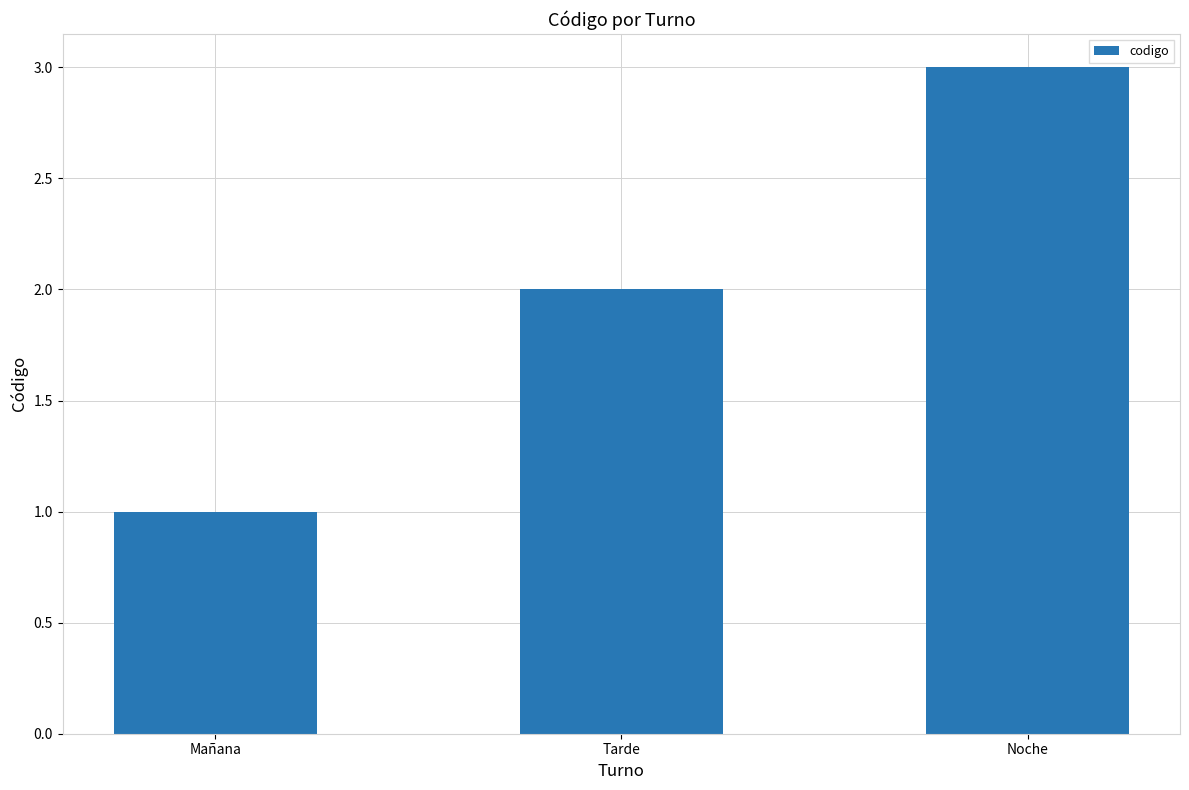

What is the label of the 1st bar from the right?

Noche